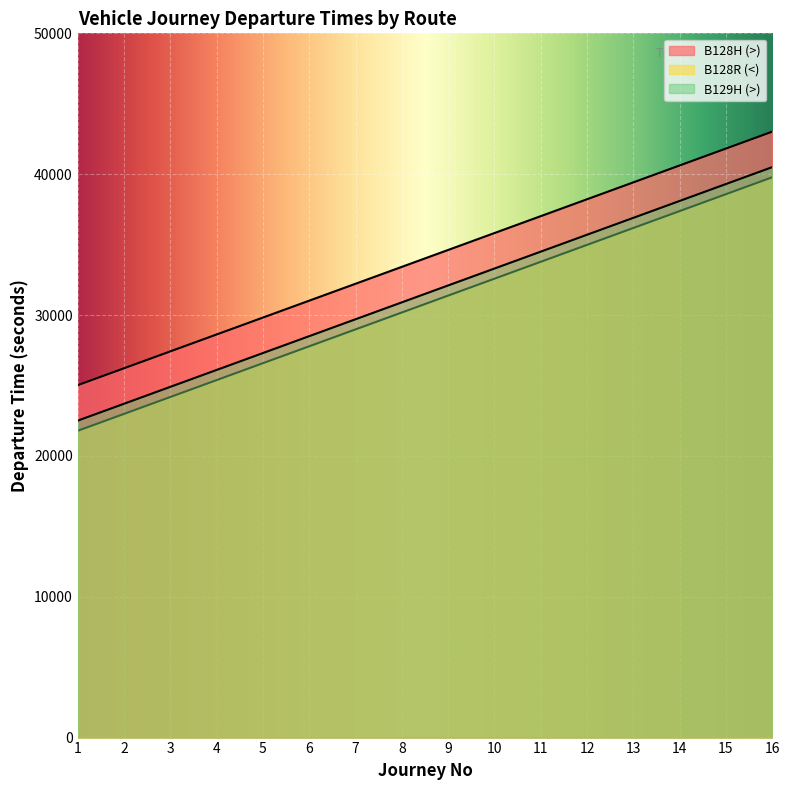

At which label does B128H (>) reach its peak?

16